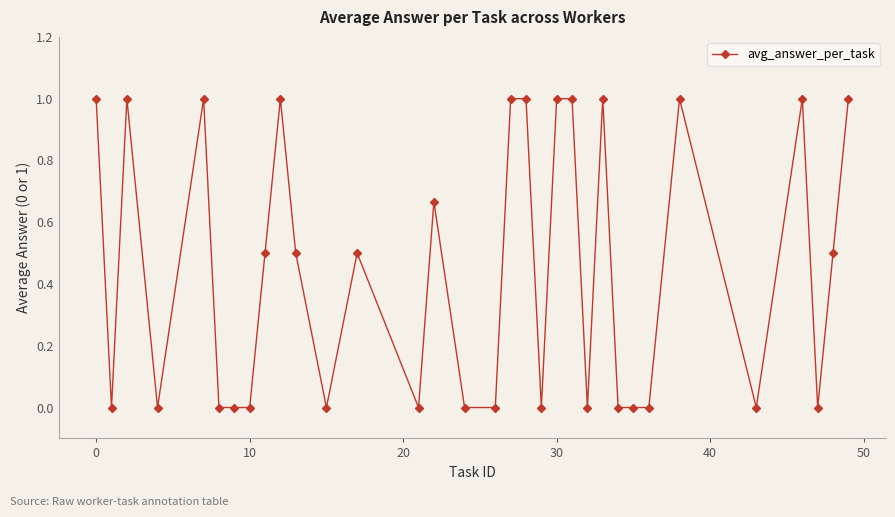

True or false: there are more than 0 points higher than both neighbors.

True